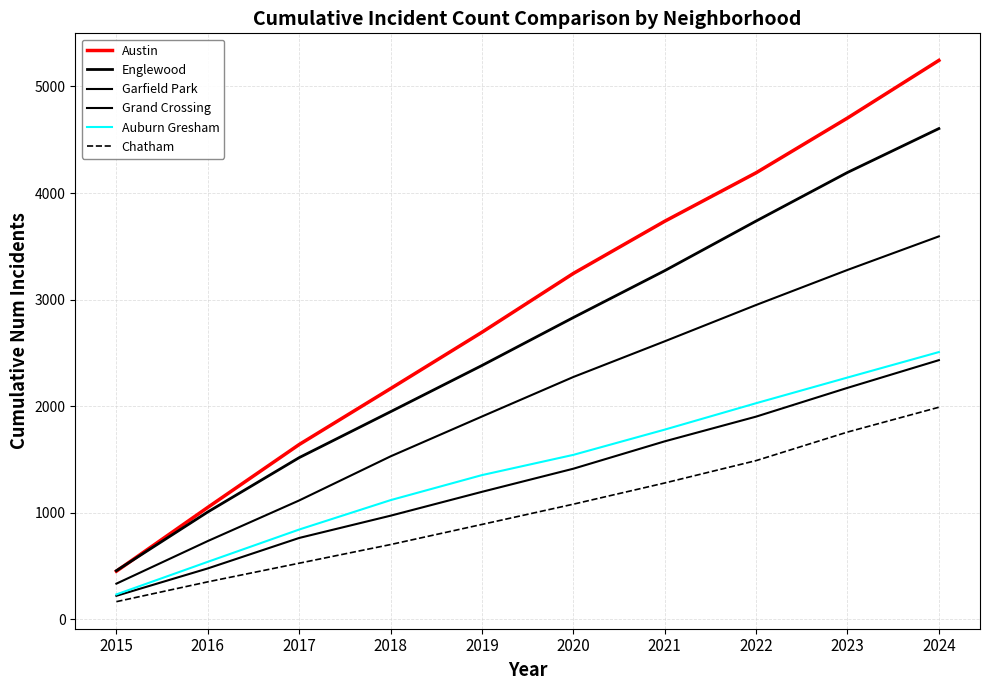

Does the chart have visible grid lines?

Yes